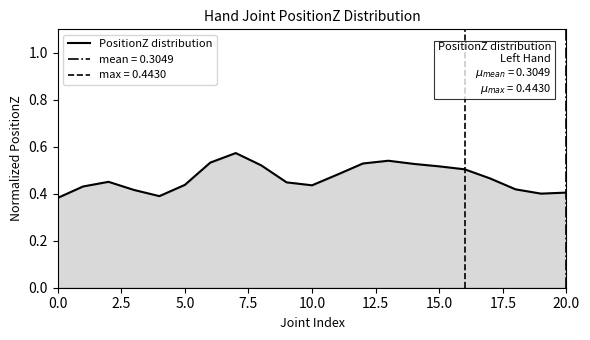

Between 10 and 18, which is larger?

10